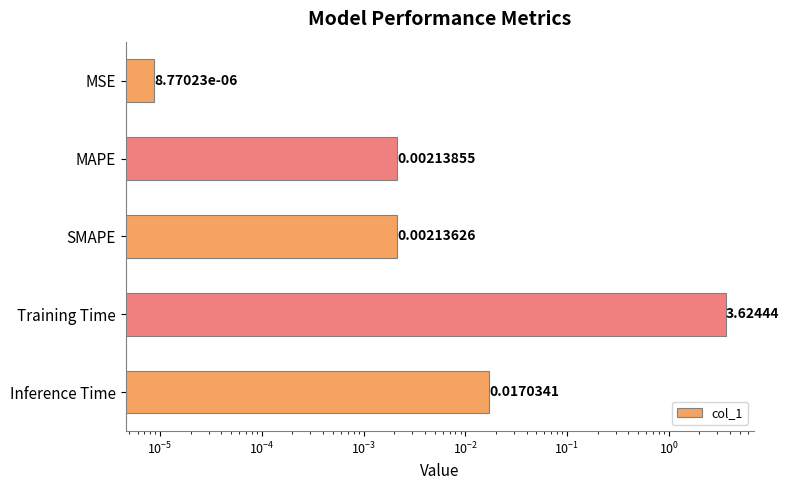

What is the difference between the maximum and minimum values?

3.6